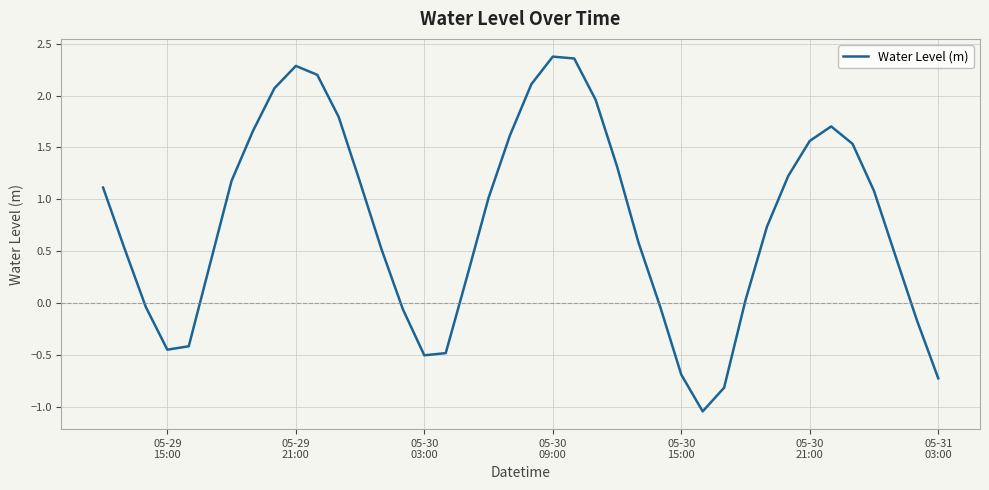

What is the difference between the maximum and minimum values?

3.4